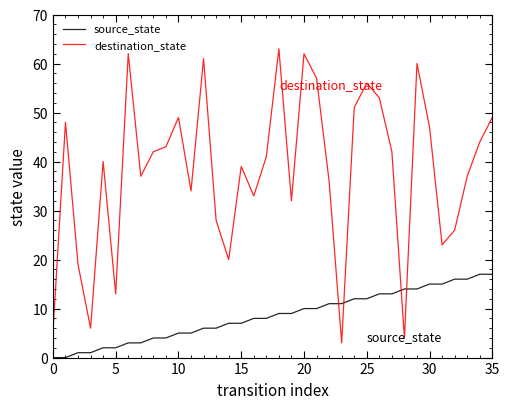

List the series in order of their overall mean, lowest first.

source_state, destination_state